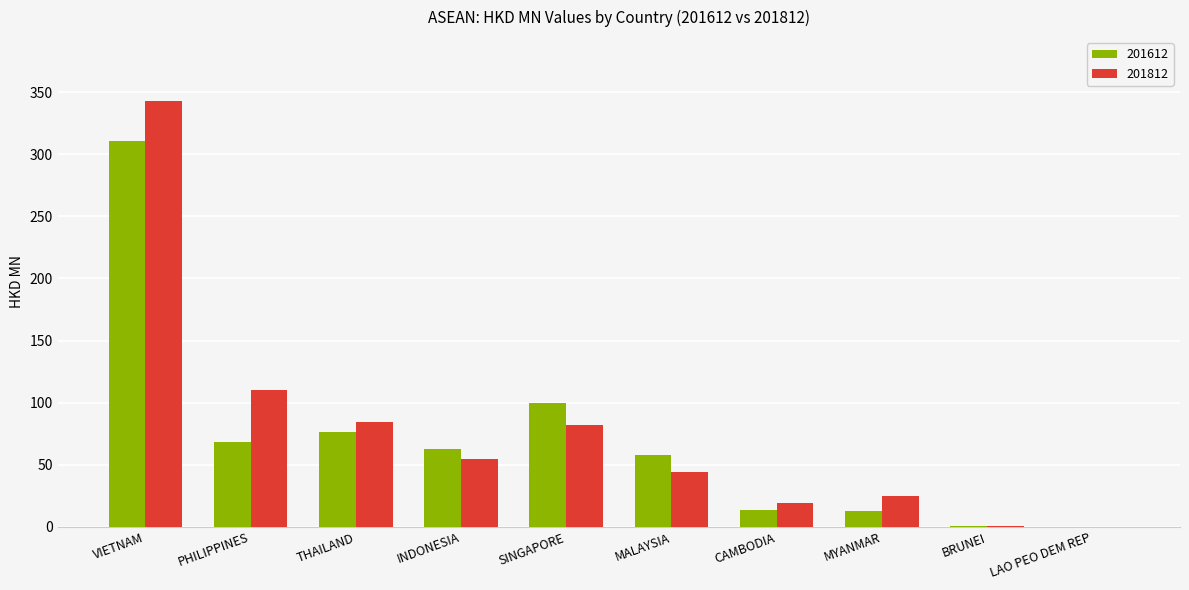

Which category has the highest value in the 201812 series?

VIETNAM